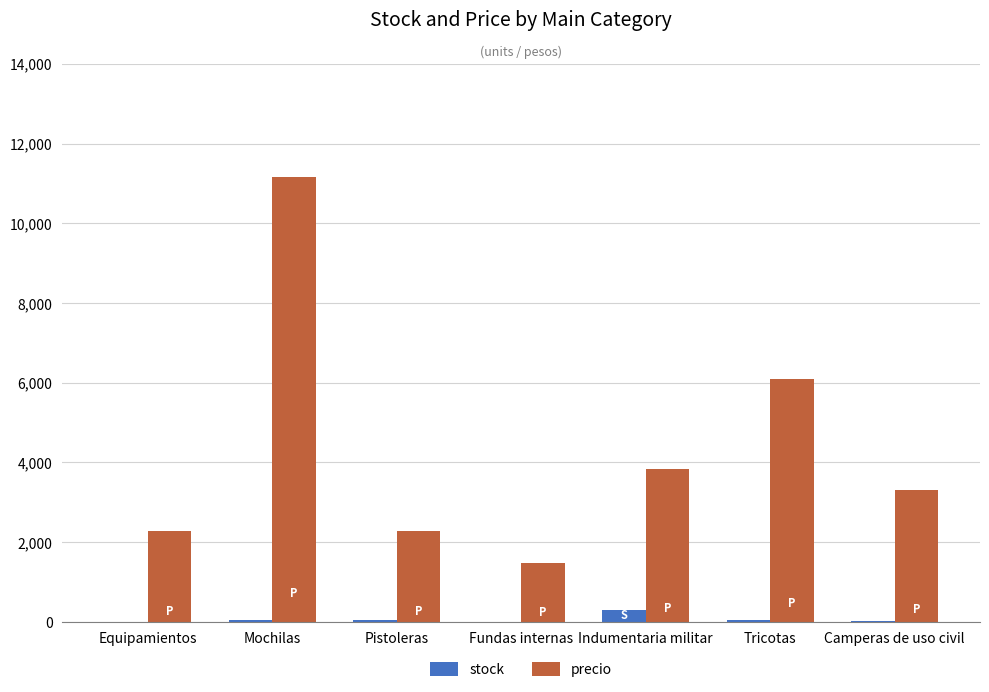

Which series has the widest spread of values?

precio